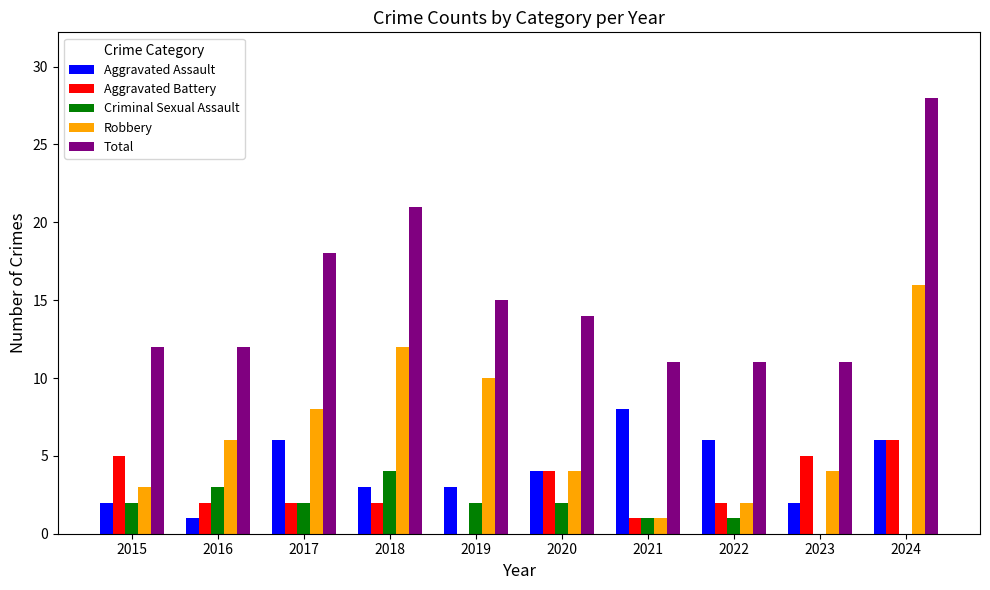

Is the value of Aggravated Assault at 2019 greater than the value of Aggravated Battery at 2018?

Yes